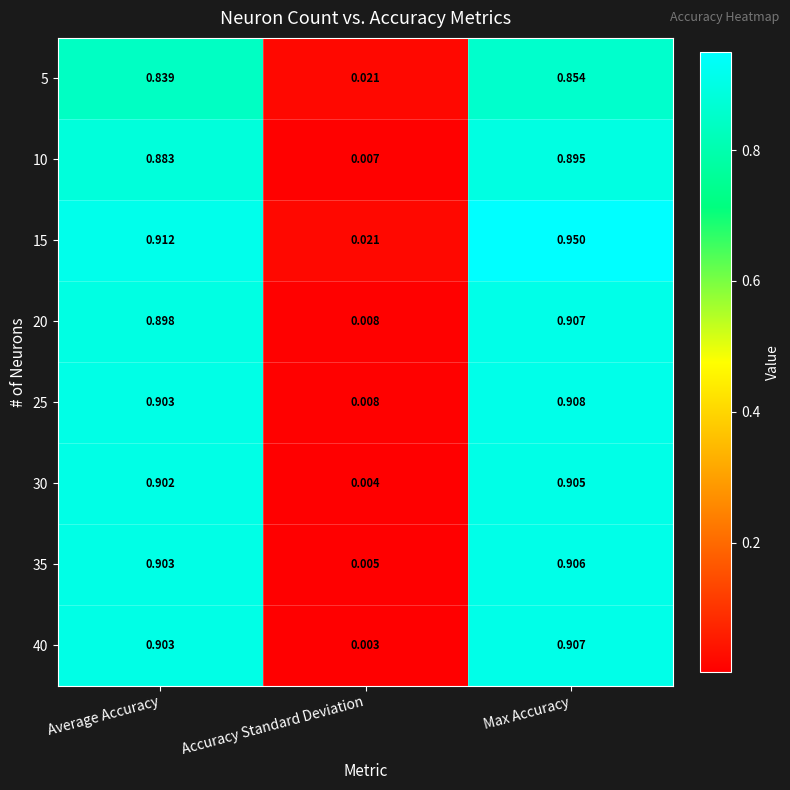

Which label corresponds to the largest value in the chart?

Max Accuracy